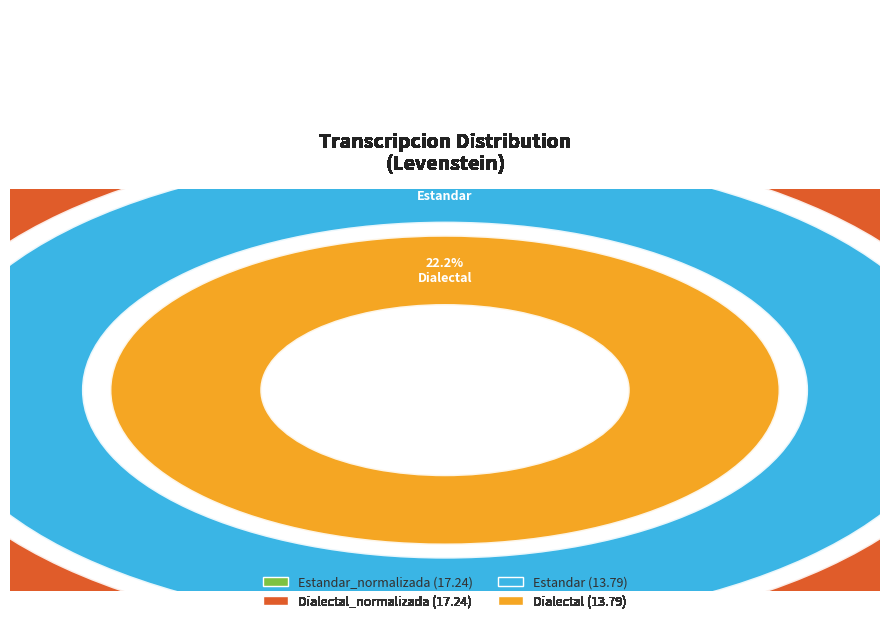

Count the number of slices in the pie.

4